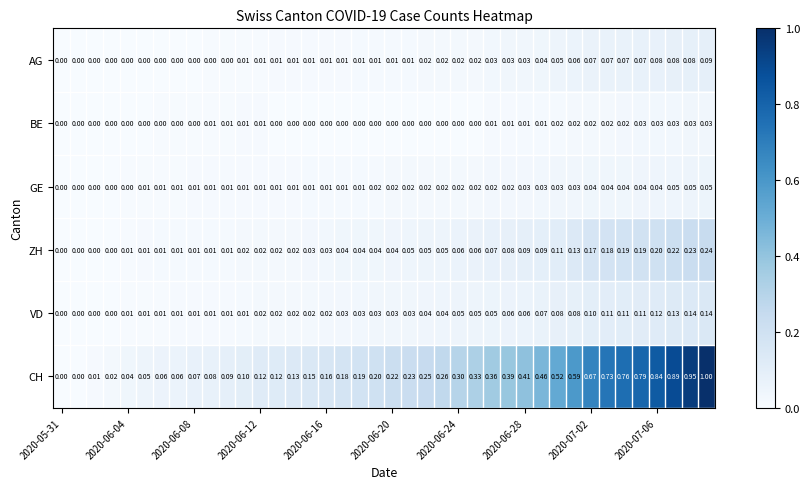

List the series in order of their peak value, lowest first.

BE, GE, AG, VD, ZH, CH